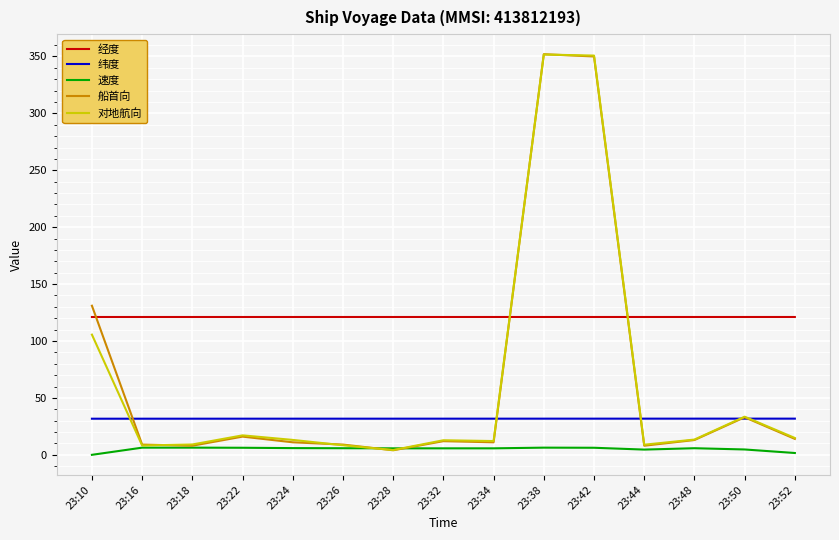

What are all the series names shown in the legend?

经度, 纬度, 速度, 船首向, 对地航向